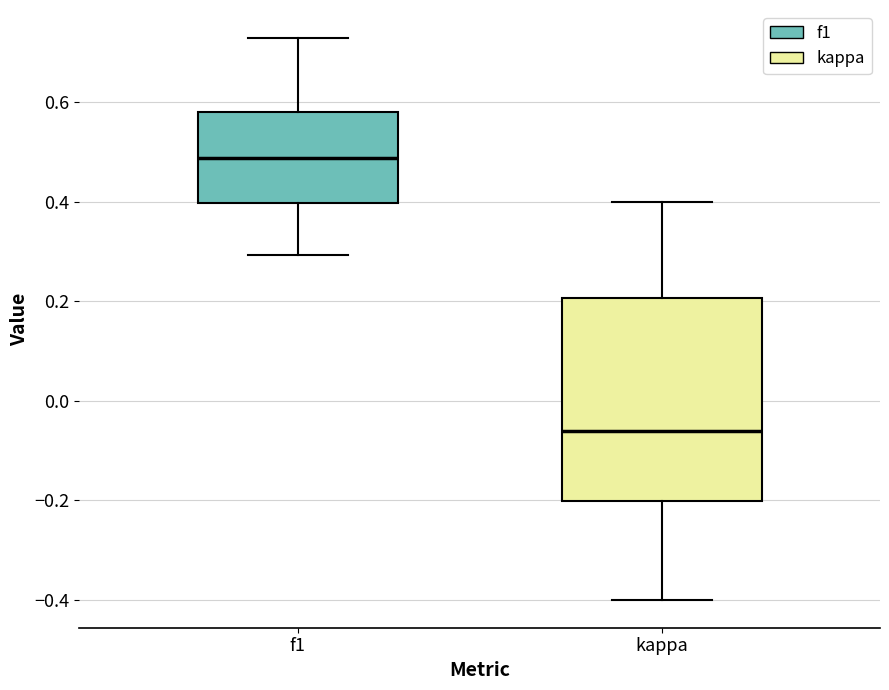

Which box has the lowest median line?

kappa